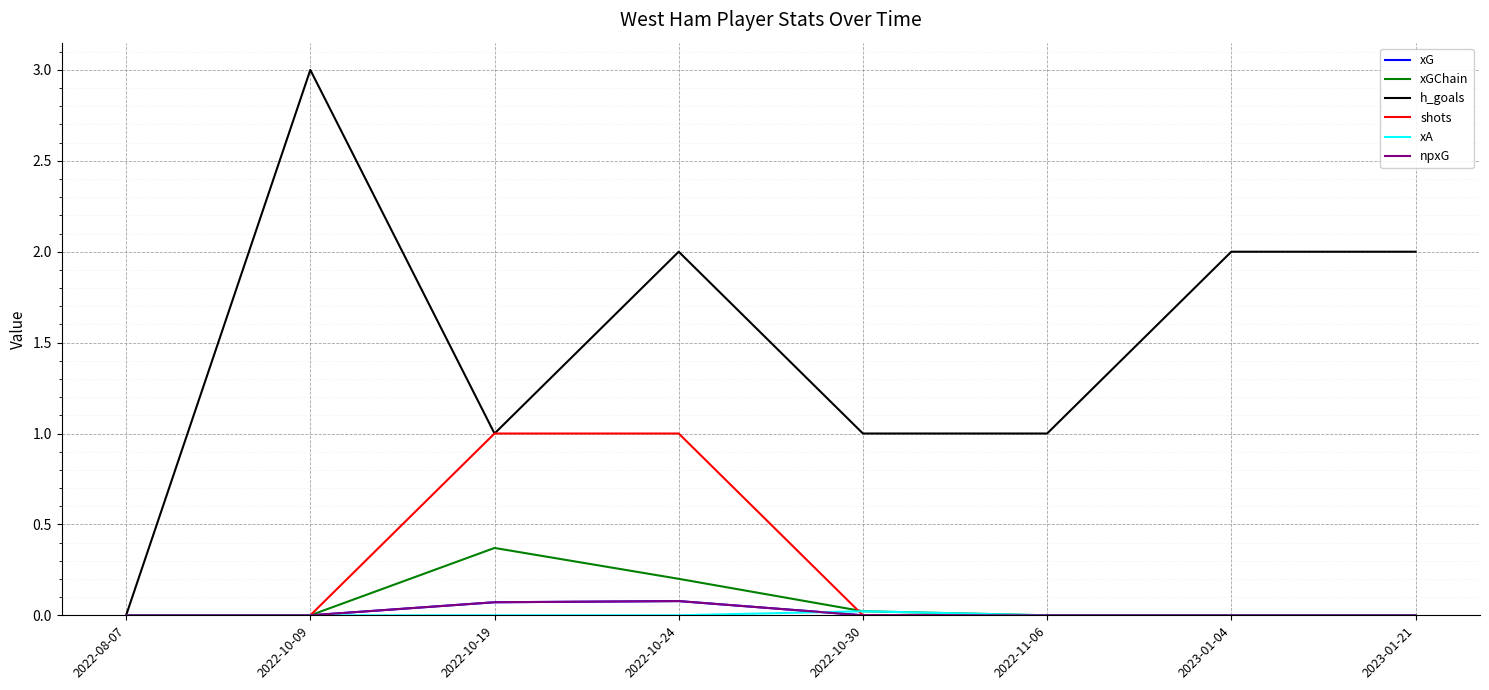

Which series has the widest spread of values?

h_goals